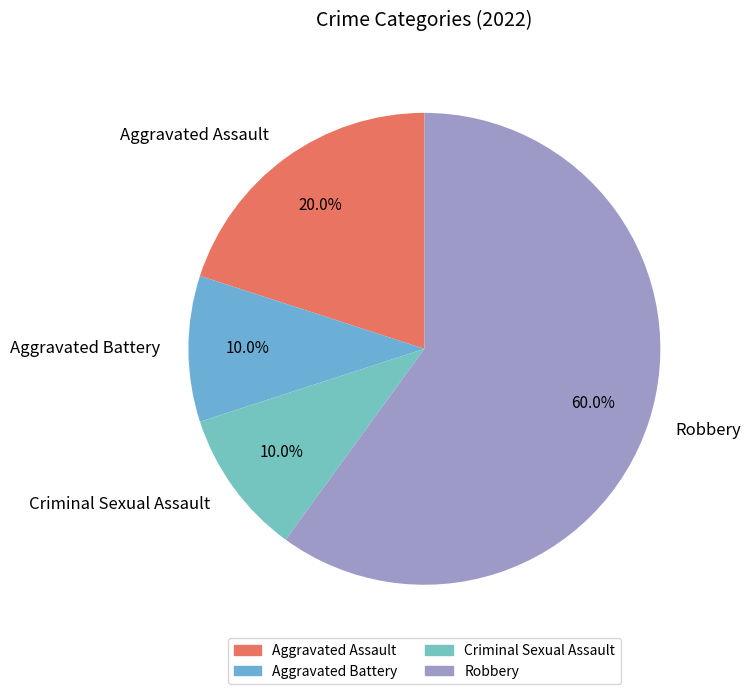

Which slice is the largest?

Robbery